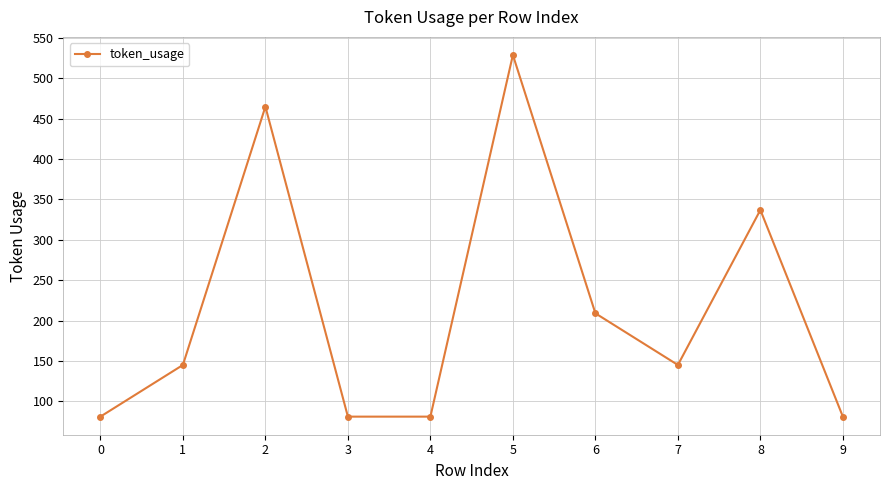

What is the average value?

215